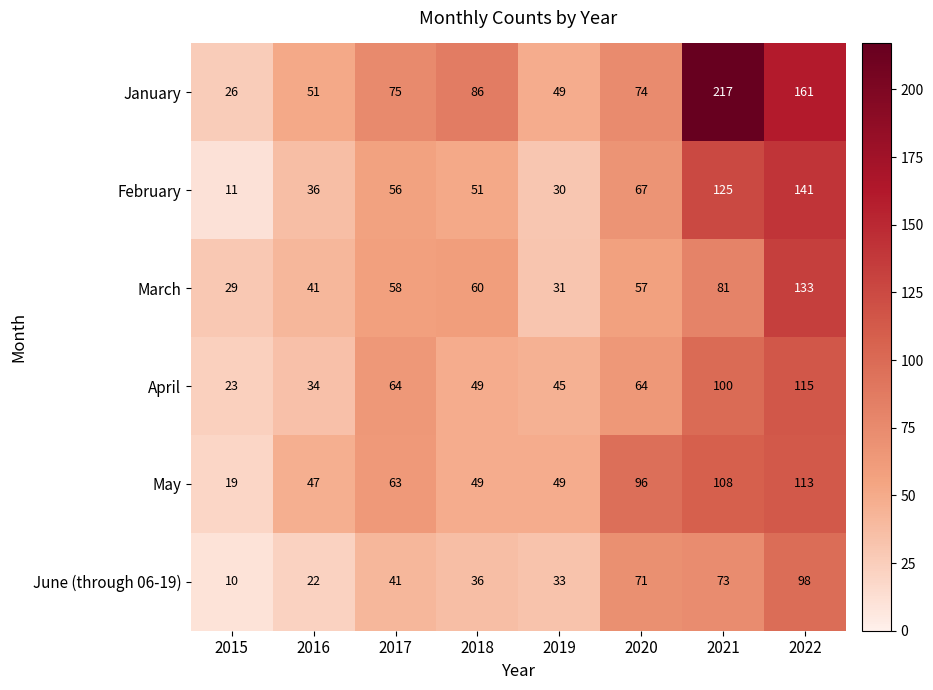

What is the sum of the March values at 2019 and 2018?

91